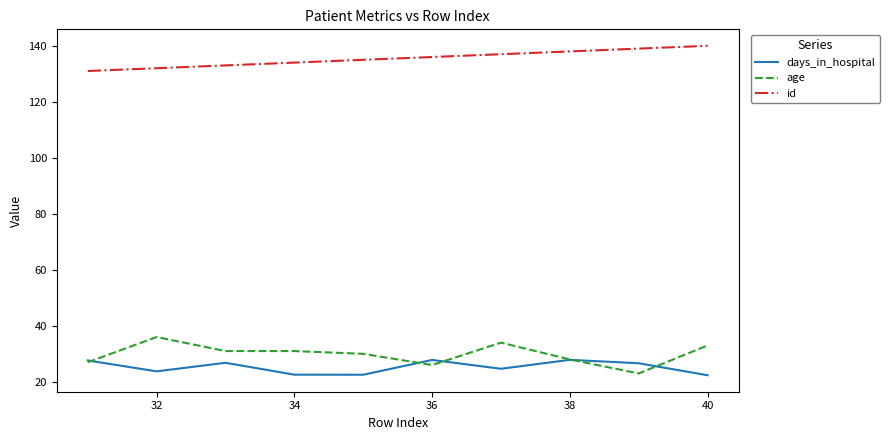

Does the chart have visible grid lines?

No